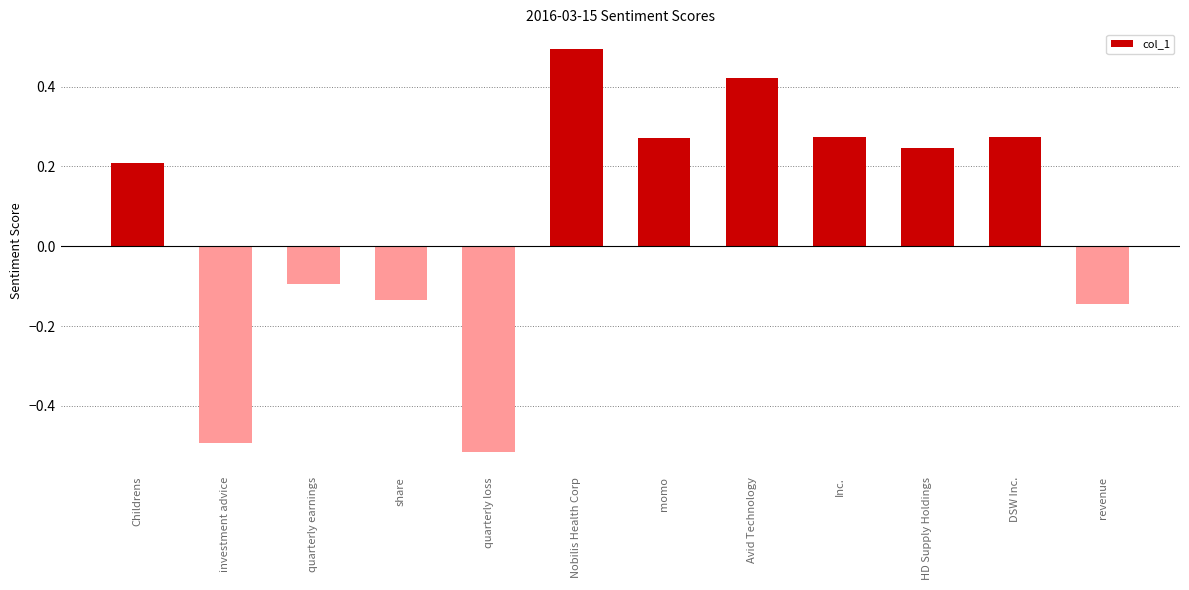

Is it true that the value at Nobilis Health Corp is 0.5?

True